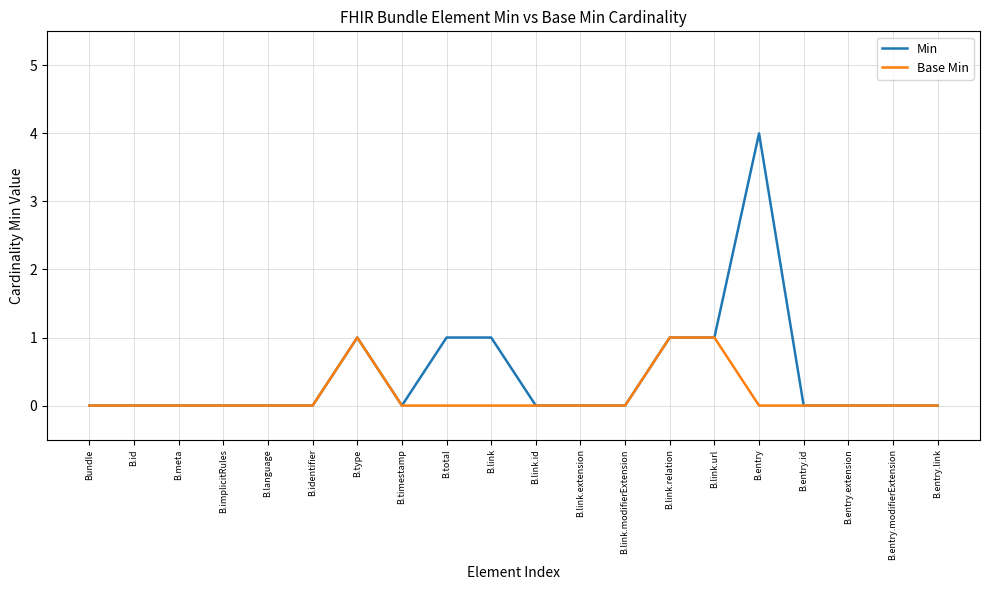

Between B.total and B.entry.extension, which series saw the biggest shift?

Min